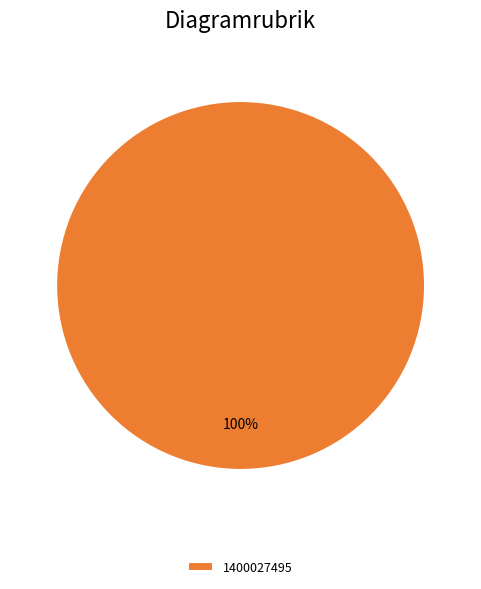

What percentage is the 1400027495 slice, to the nearest percent?

100%